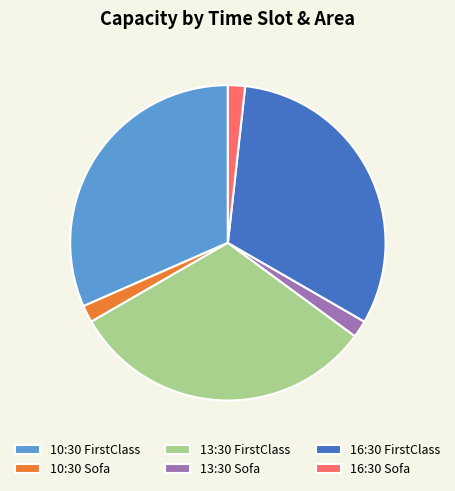

Combined, do 16:30 FirstClass and 10:30 FirstClass account for over 50%?

Yes